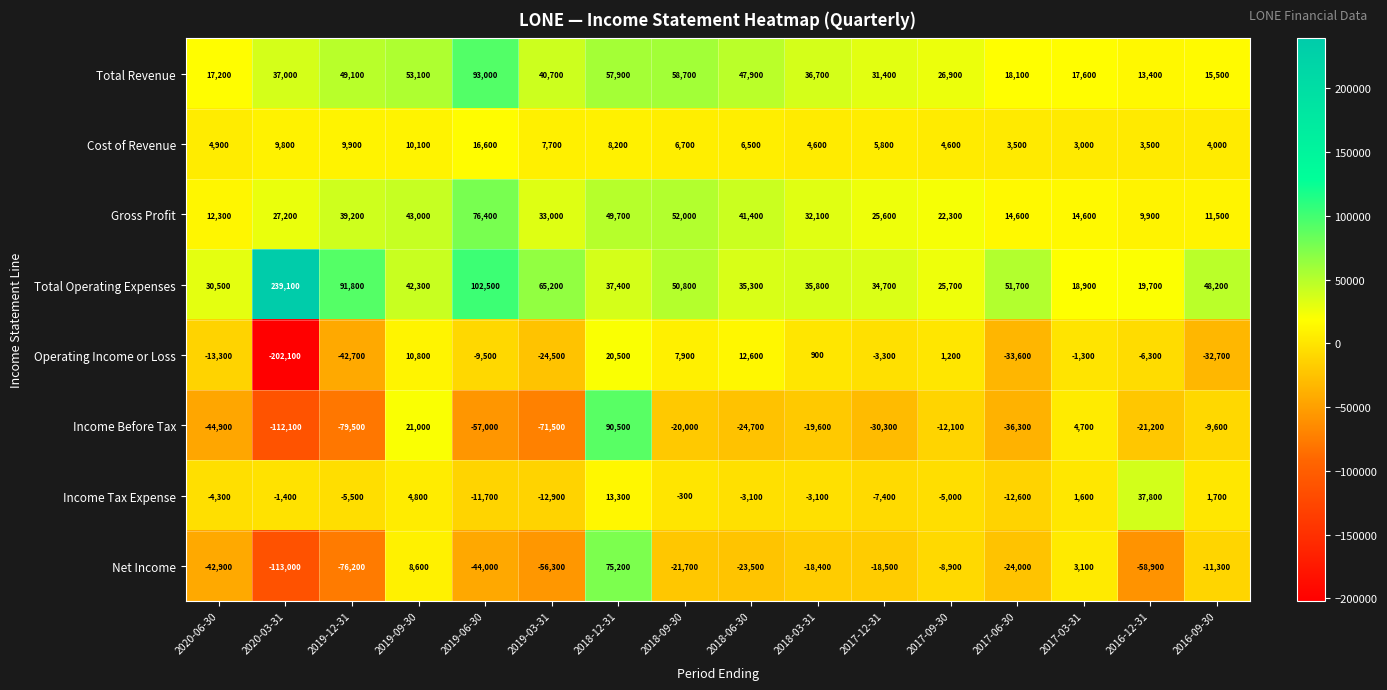

At which category does the chart reach its minimum across all series?

2020-03-31